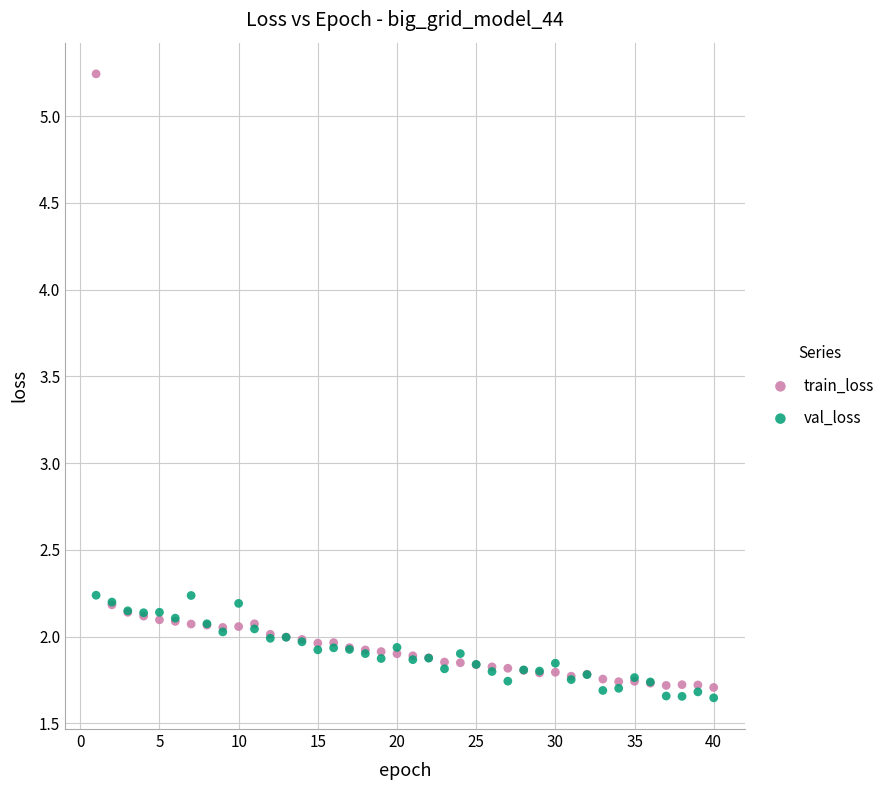

Which series contains the lowest Y value?

val_loss